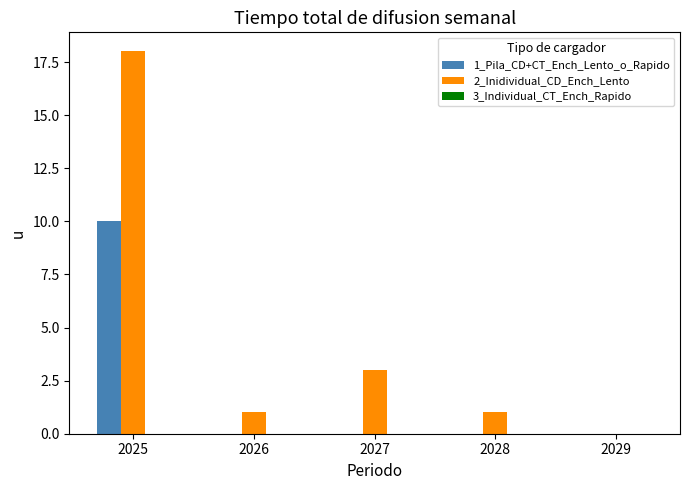

Which series has the largest total across all categories?

2_Inidividual_CD_Ench_Lento